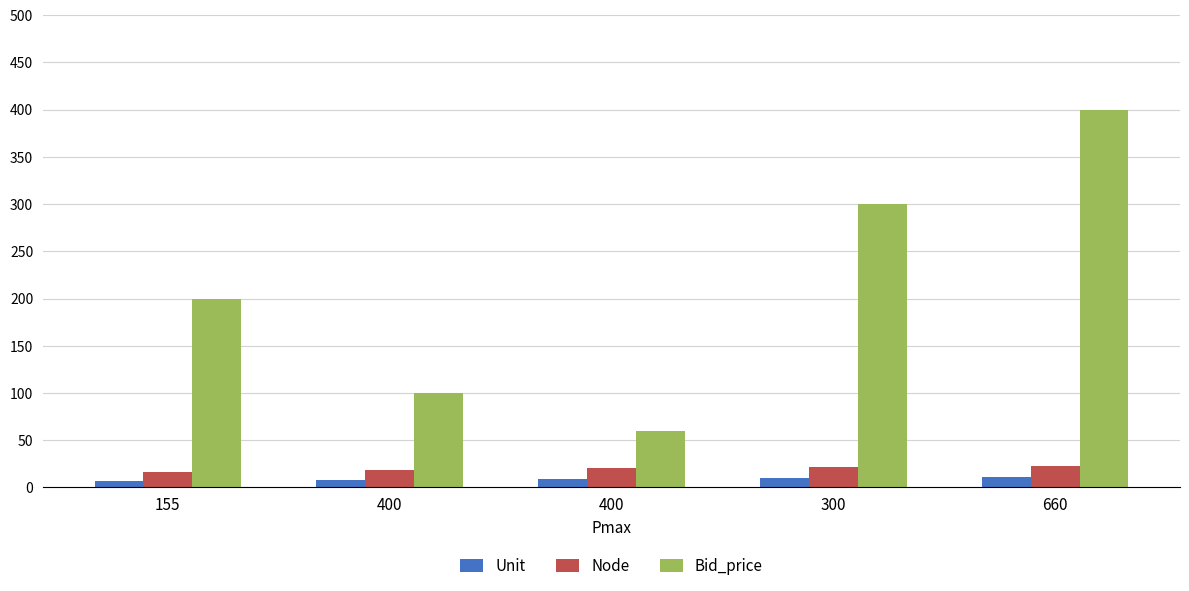

What is the label of the 1st bar from the left?

155